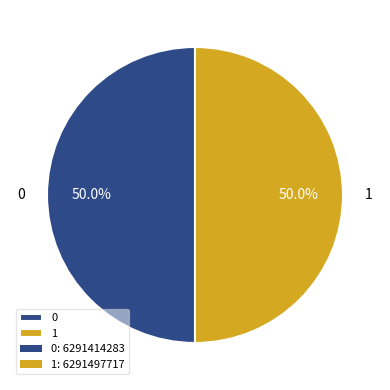

What is the total percentage of 0 and 1?

100.0%